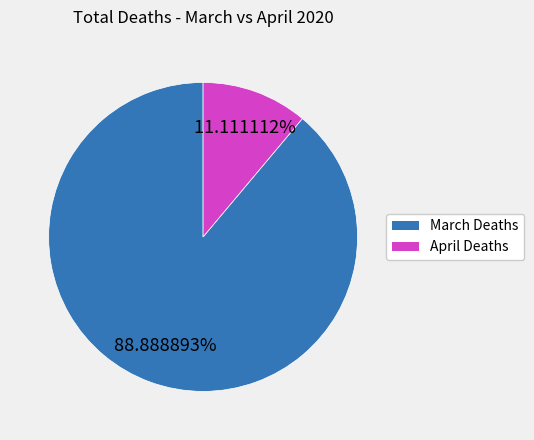

Is there any slice that represents more than half of the pie?

Yes